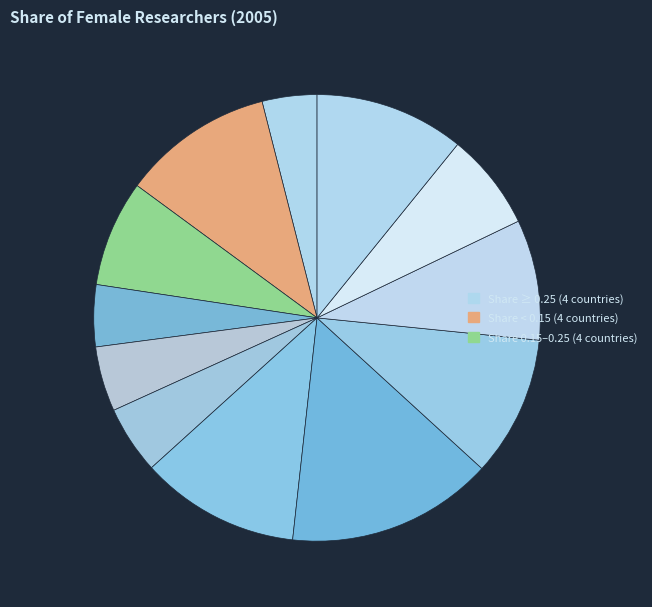

How many segments does this pie chart have?

12